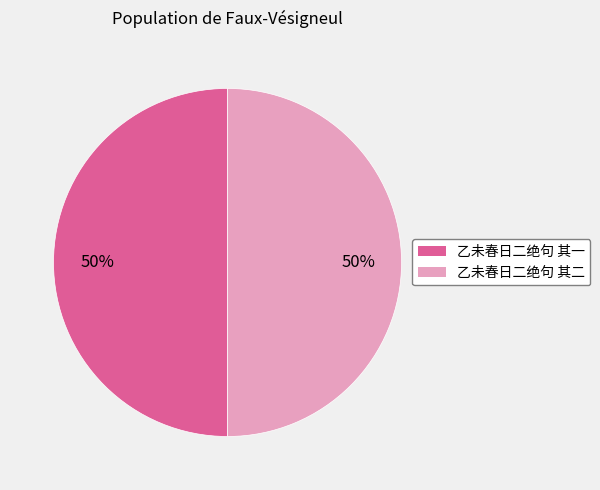

To the nearest percent, what is the average slice percentage?

50%